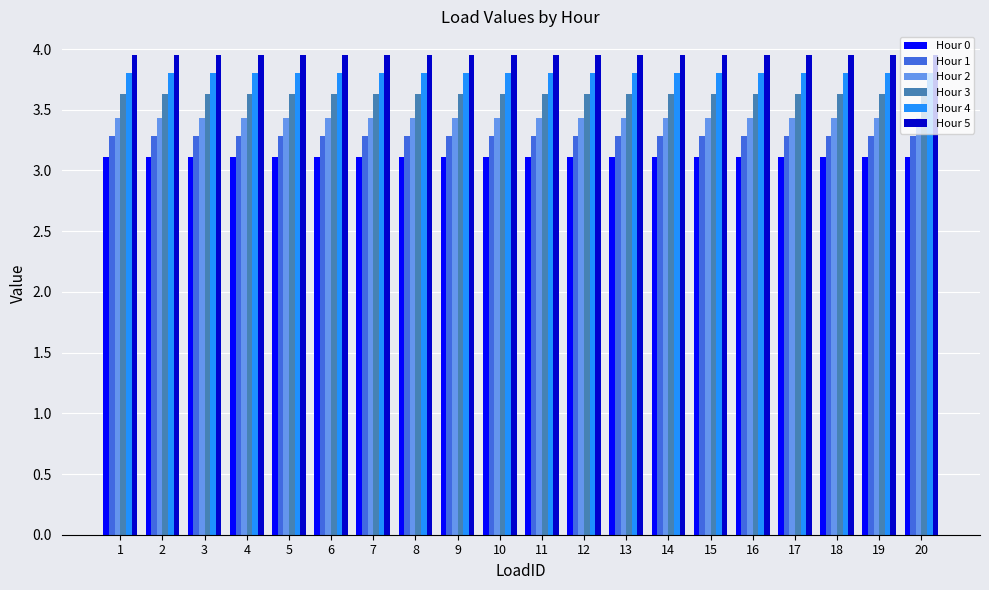

What is the difference between the highest and lowest values at 17?

0.8